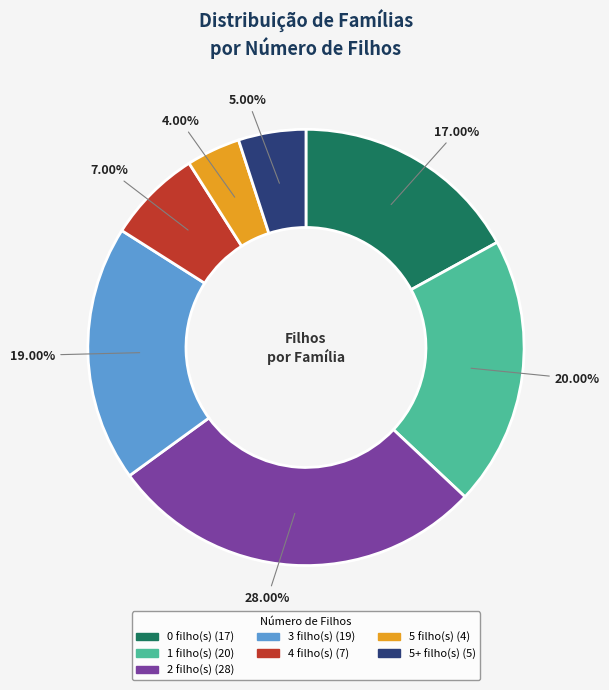

Is there any slice that represents more than half of the pie?

No